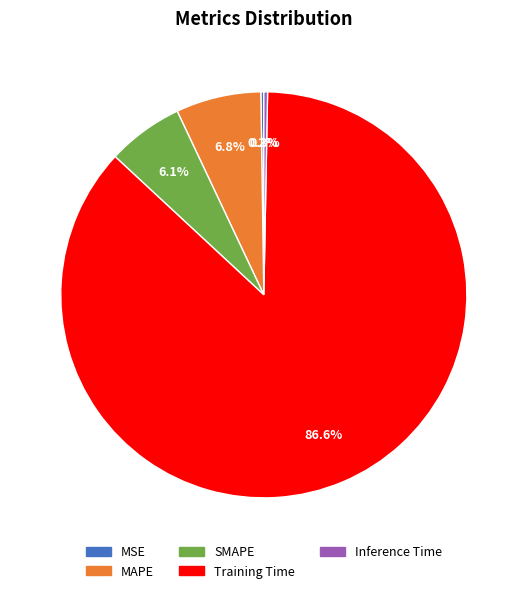

Combined, do MAPE and Training Time account for over 50%?

Yes